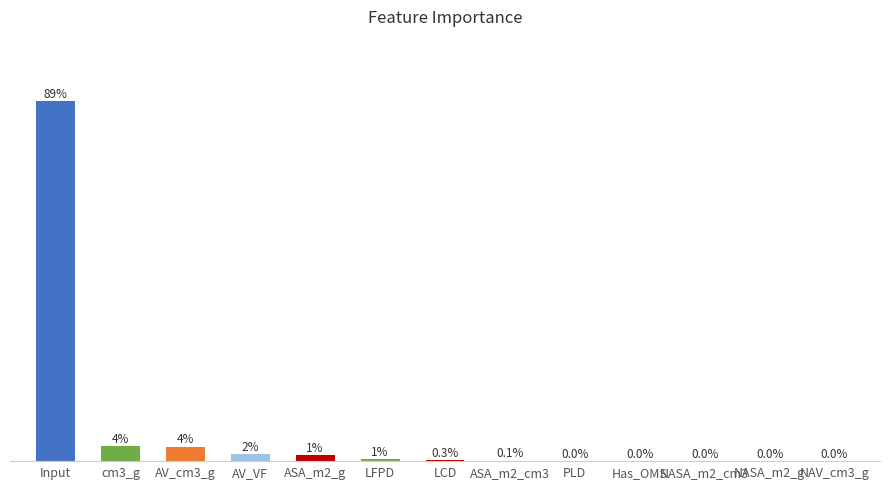

At which label is the value closest to 44?

cm3_g